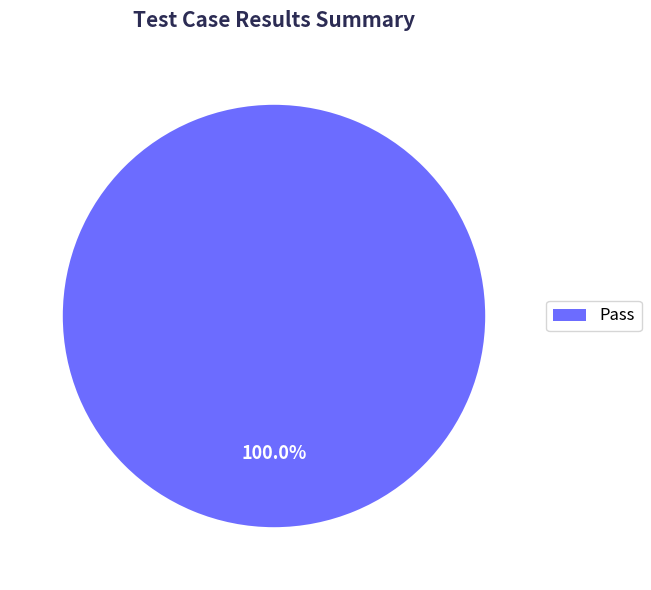

Rank the categories by value from lowest to highest.

Pass